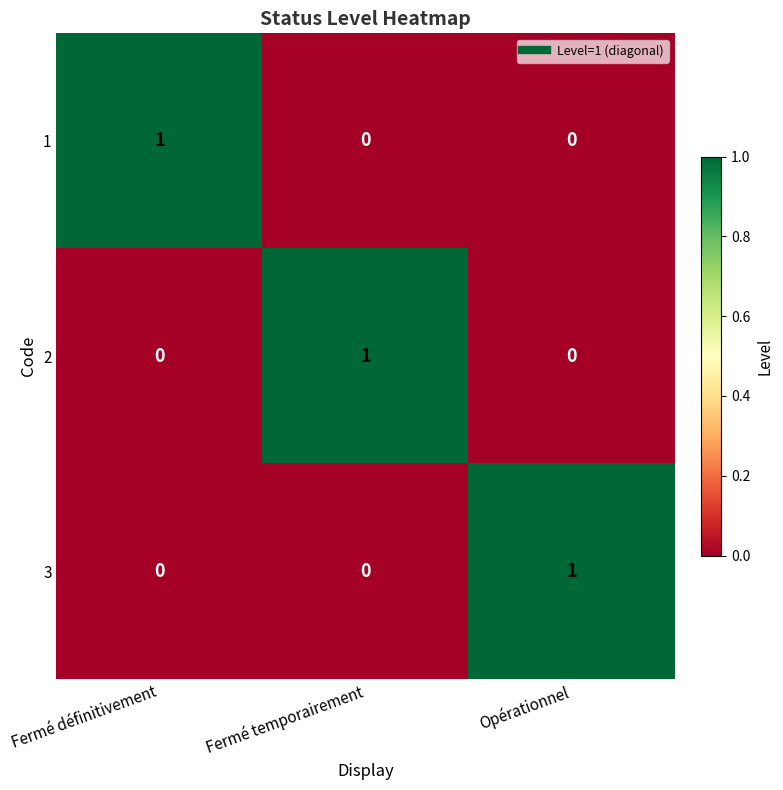

Reading right to left, extract all data points from this chart.

1: Opérationnel=0	Fermé temporairement=0	Fermé définitivement=1
2: Opérationnel=0	Fermé temporairement=1	Fermé définitivement=0
3: Opérationnel=1	Fermé temporairement=0	Fermé définitivement=0